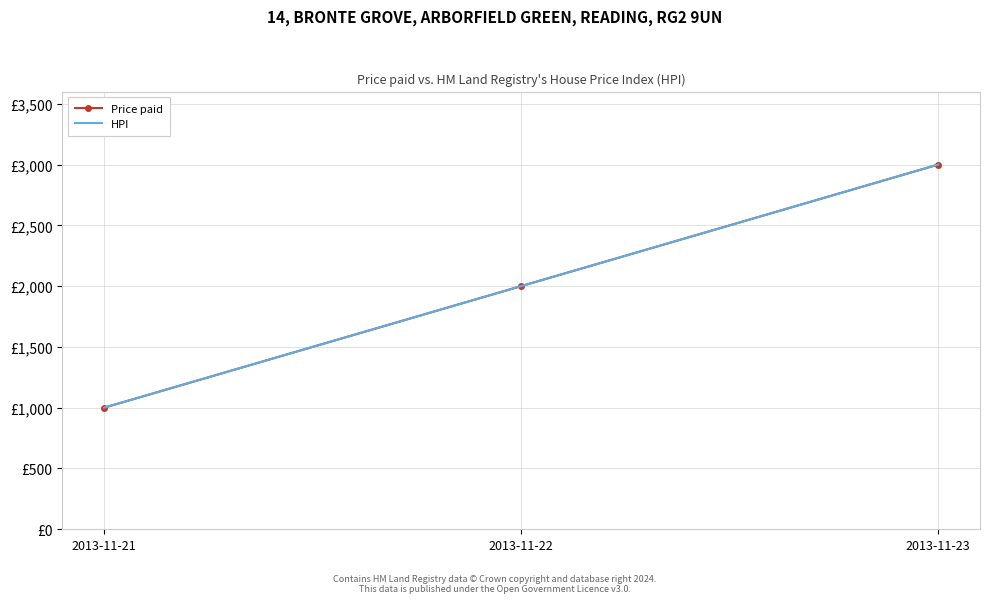

Which category has the lowest value in the Price paid series?

2013-11-21